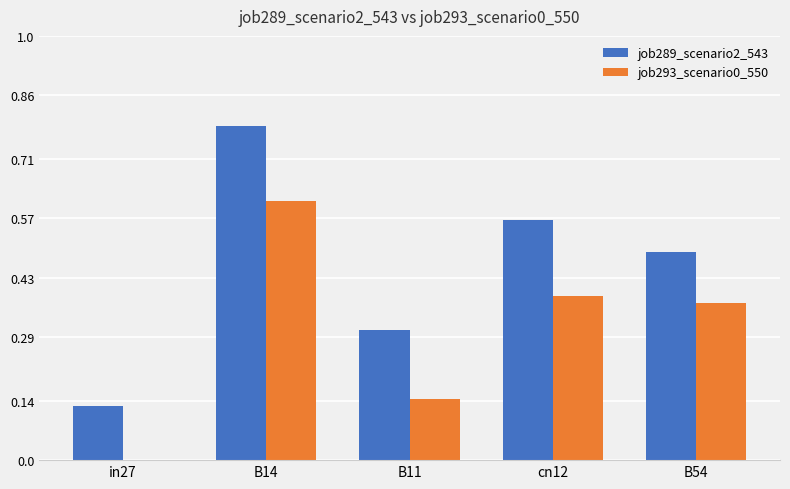

Which series has the largest range (max minus min)?

job289_scenario2_543